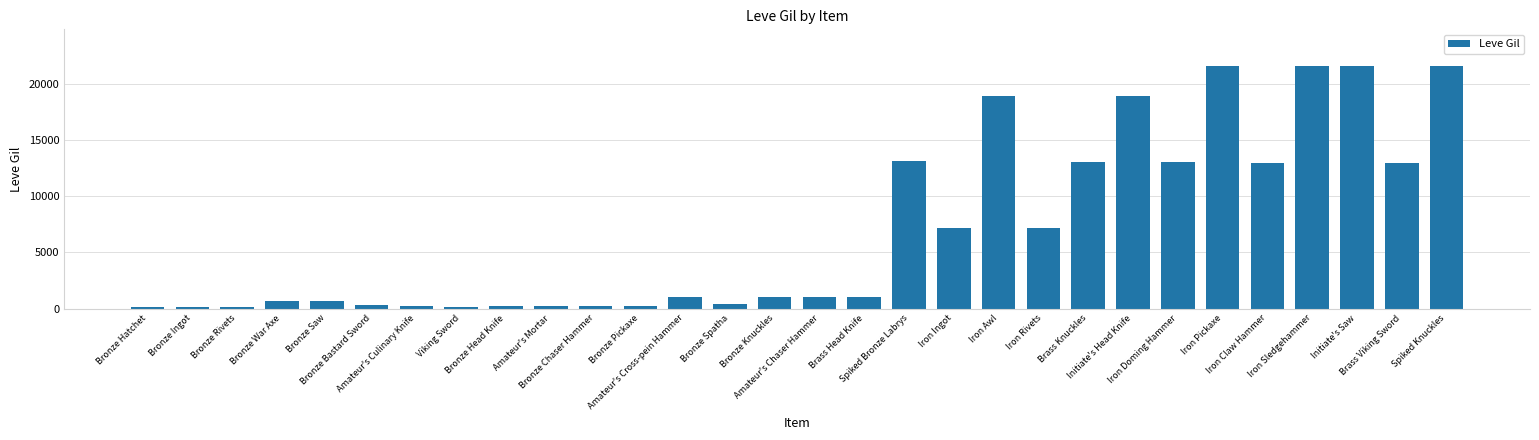

What is the sum of all values?

211349